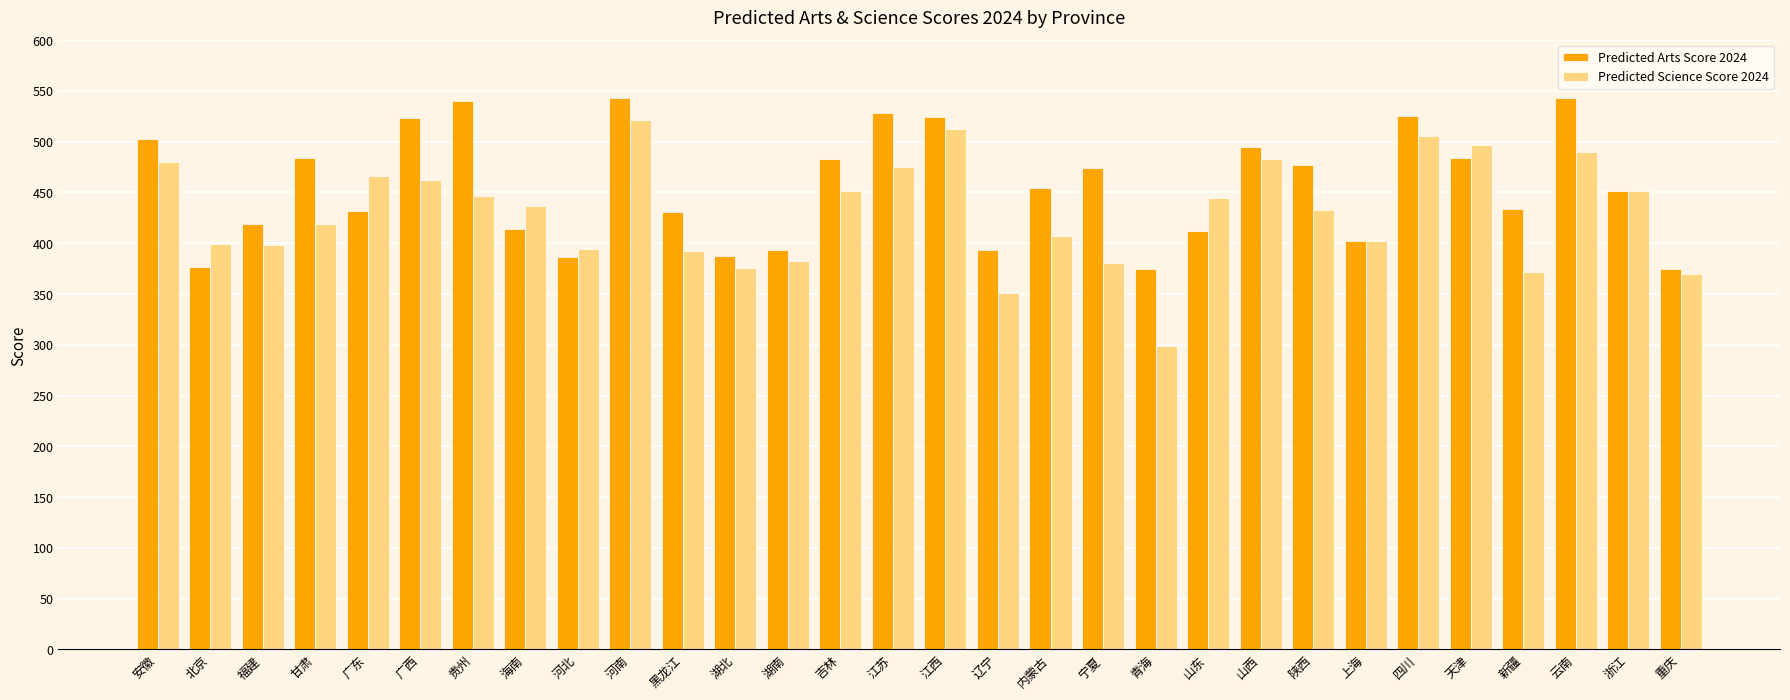

How many bars are there in each group?

2